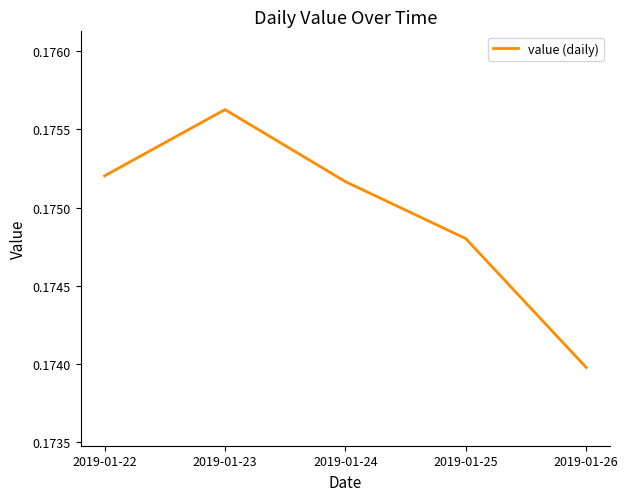

Does the chart display data point markers on the line(s)?

No